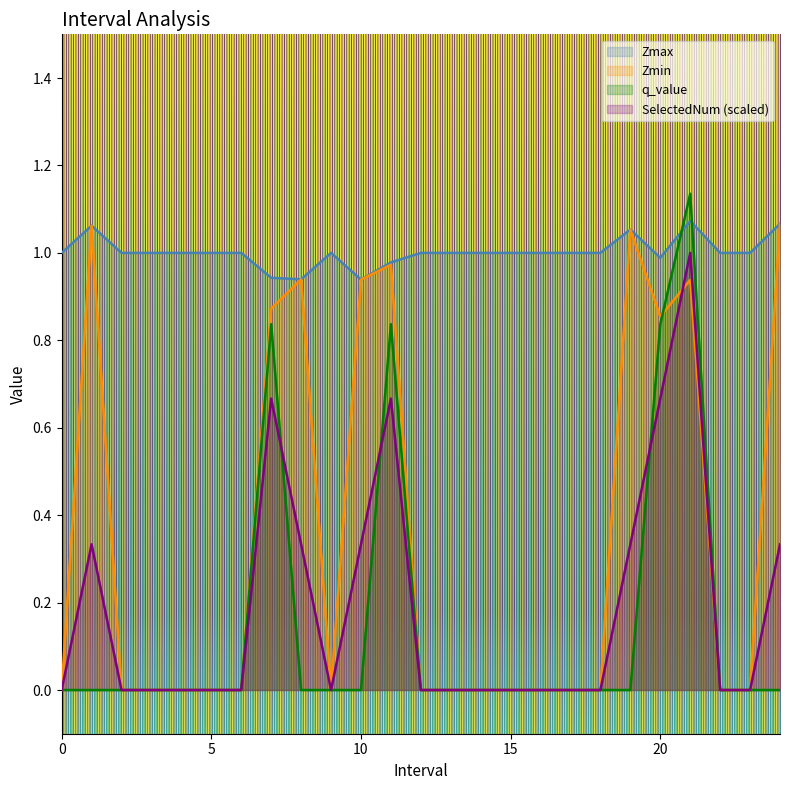

Is it true that SelectedNum equals 0.0 at 6?

True